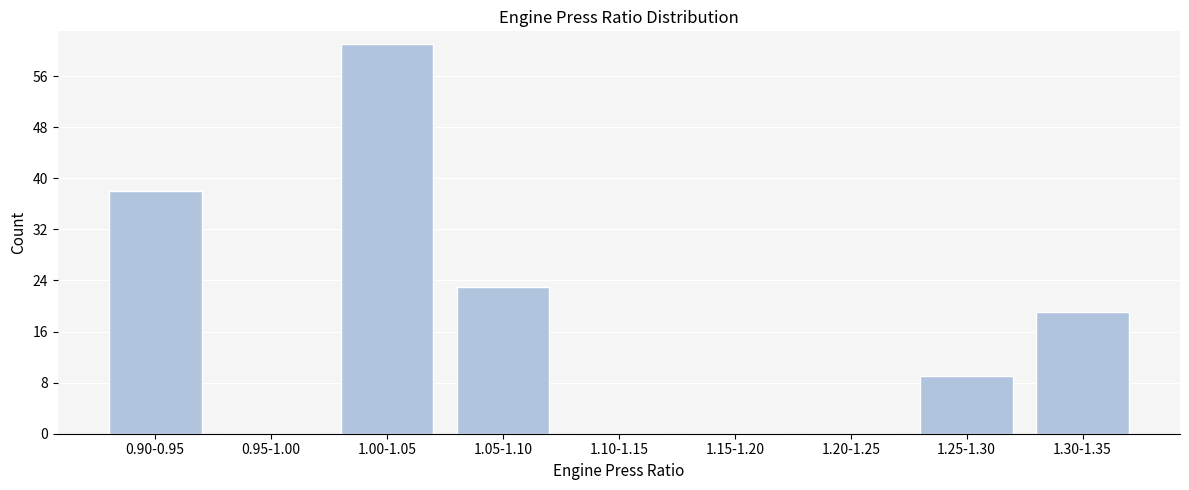

Reading left to right, transcribe all the data shown in this chart.

0.90-0.95=38	0.95-1.00=0	1.00-1.05=61	1.05-1.10=23	1.10-1.15=0	1.15-1.20=0	1.20-1.25=0	1.25-1.30=9	1.30-1.35=19